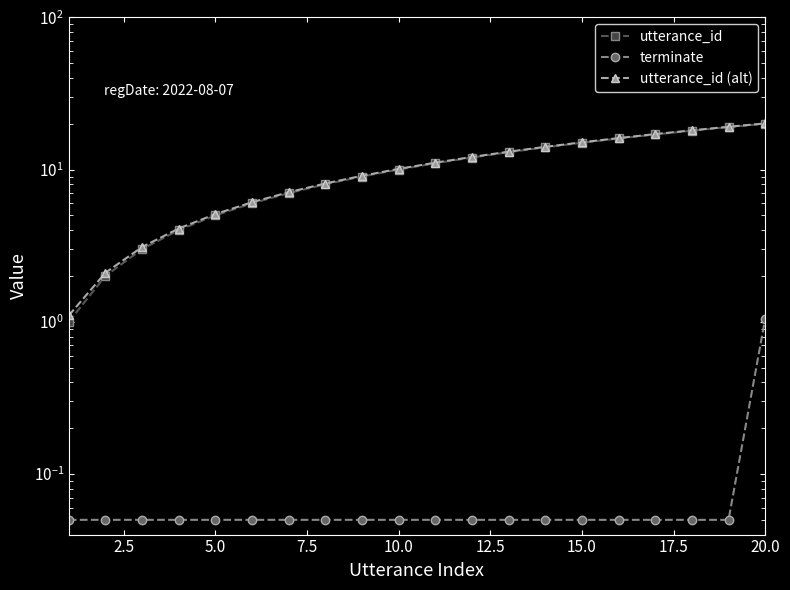

How many data points in utterance_id are less than 11?

10